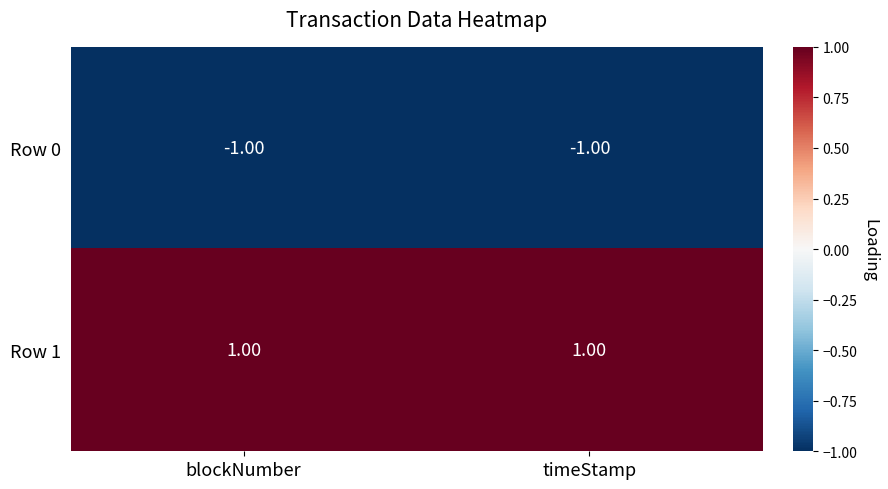

List the series in order of their overall mean, lowest first.

Row 0, Row 1